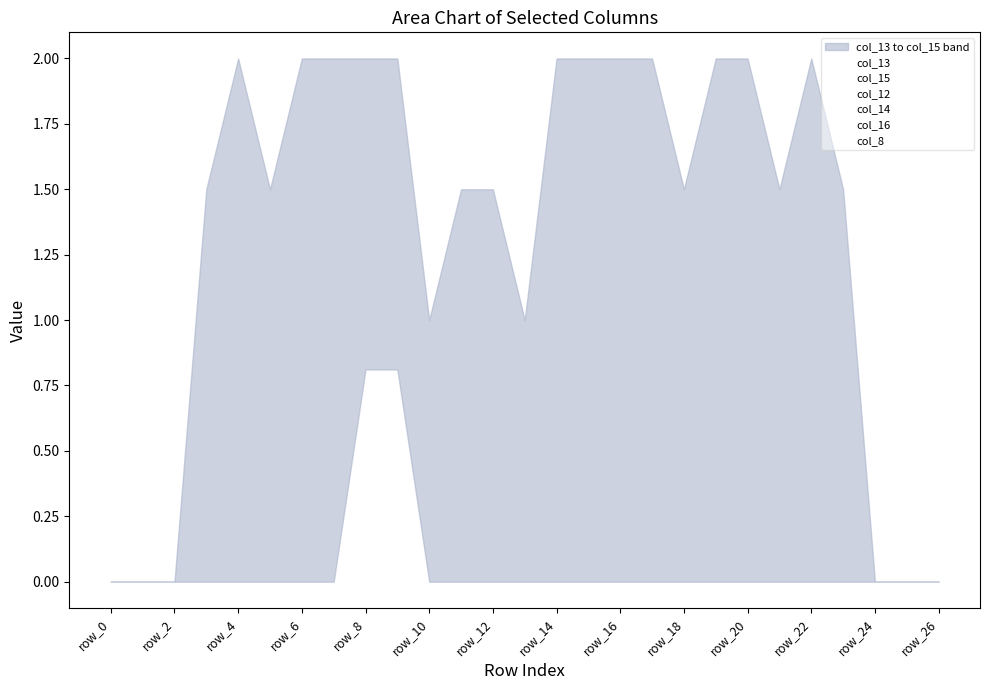

What are all the series names shown in the legend?

col_13, col_15, col_12, col_14, col_16, col_8